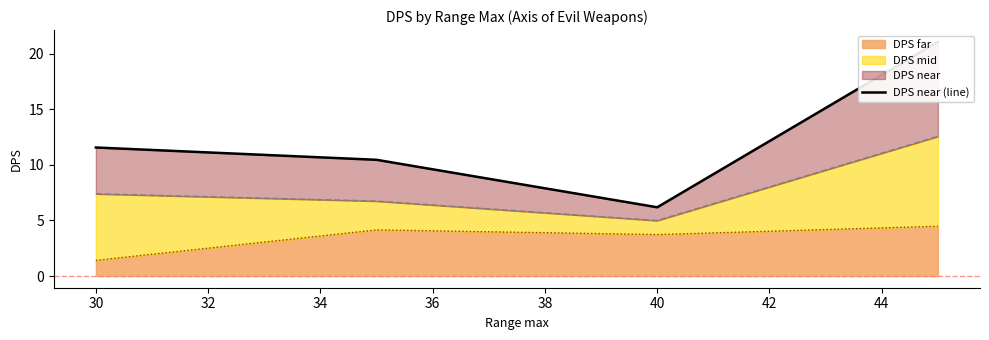

True or false: there are more than 1 points higher than both neighbors.

False